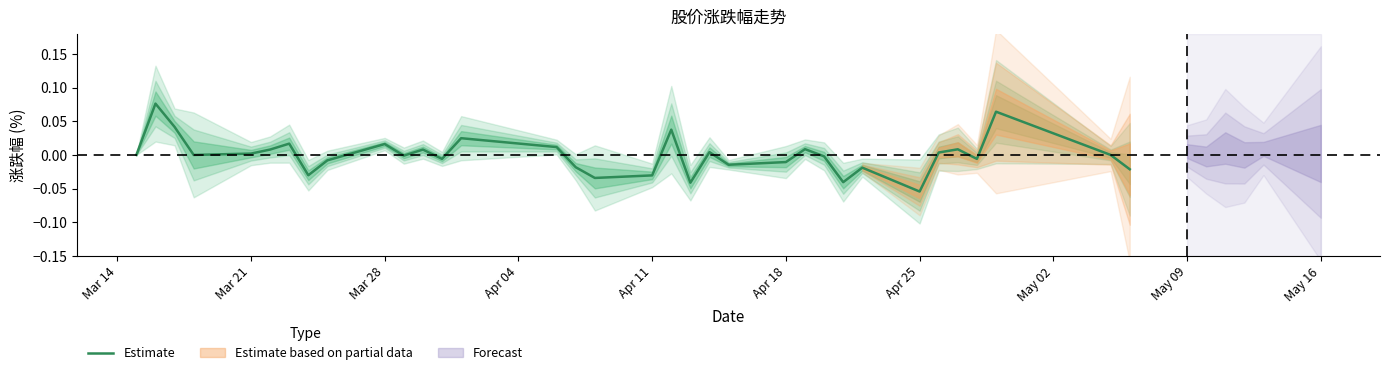

How many lines are shown in the chart?

1